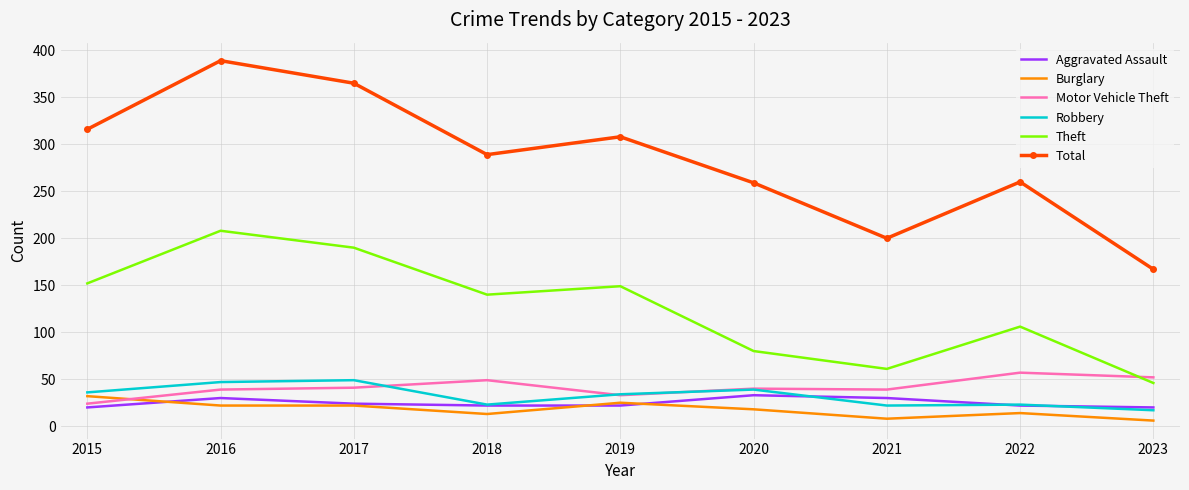

At which label does Theft first exceed 140?

2015